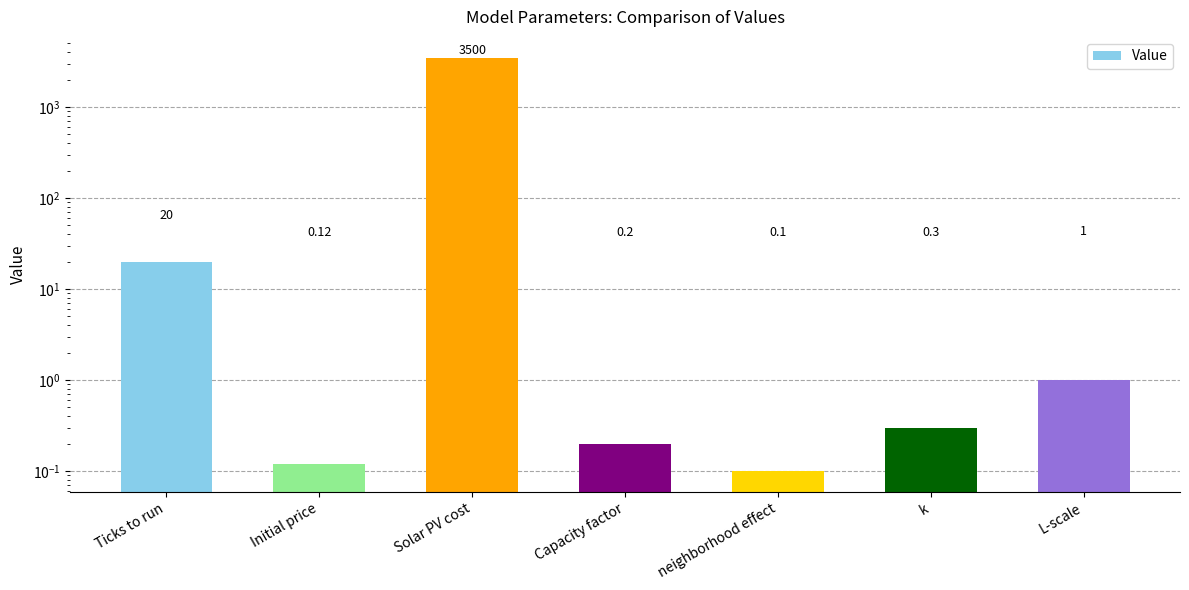

What is the sum of all values?

3521.7